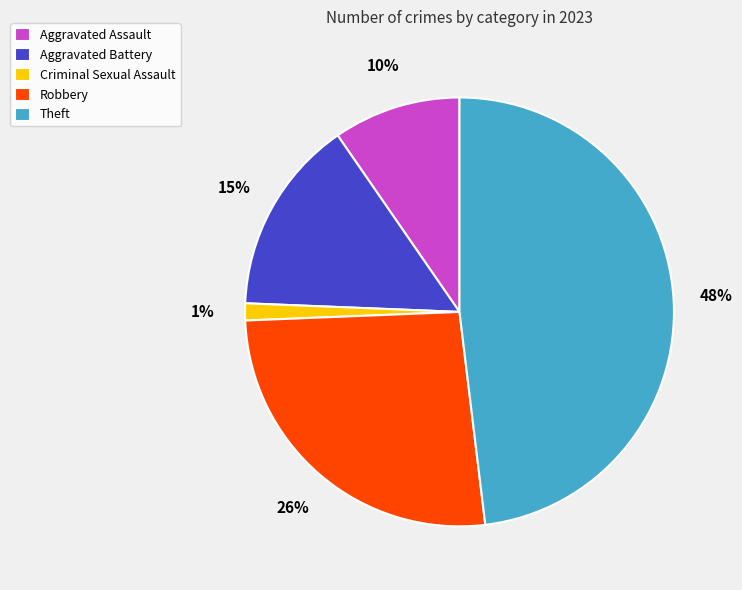

Count the number of slices in the pie.

5